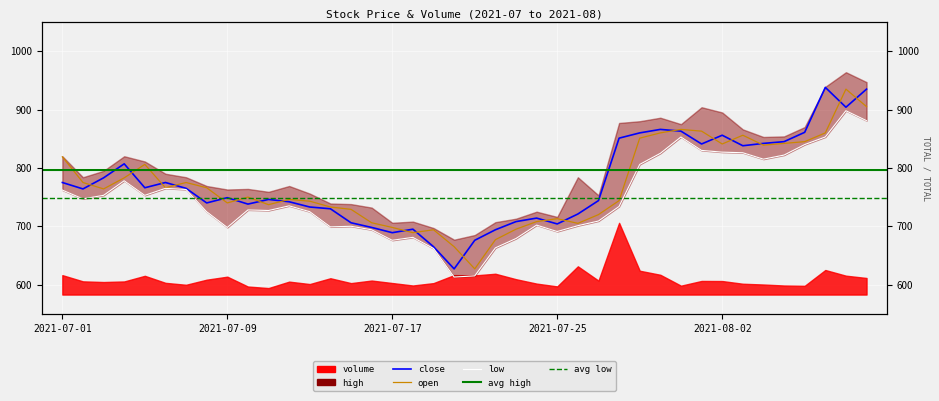

How many interior local peaks does the open series have?

9